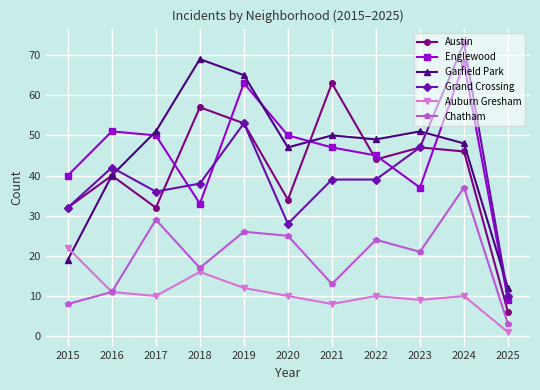

The value of Austin at 2020 is 55. True or false?

False